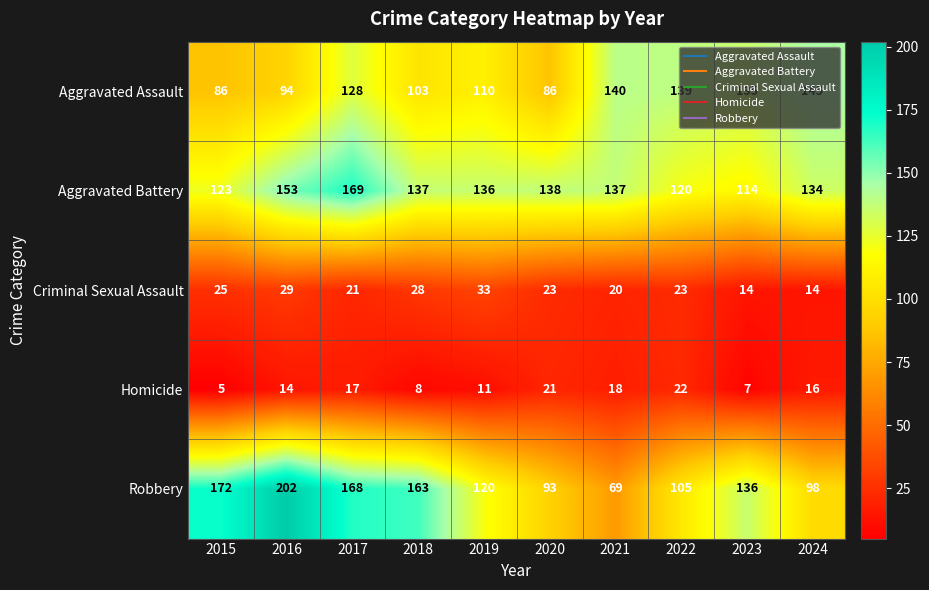

How many values in the Robbery series are below 136?

5